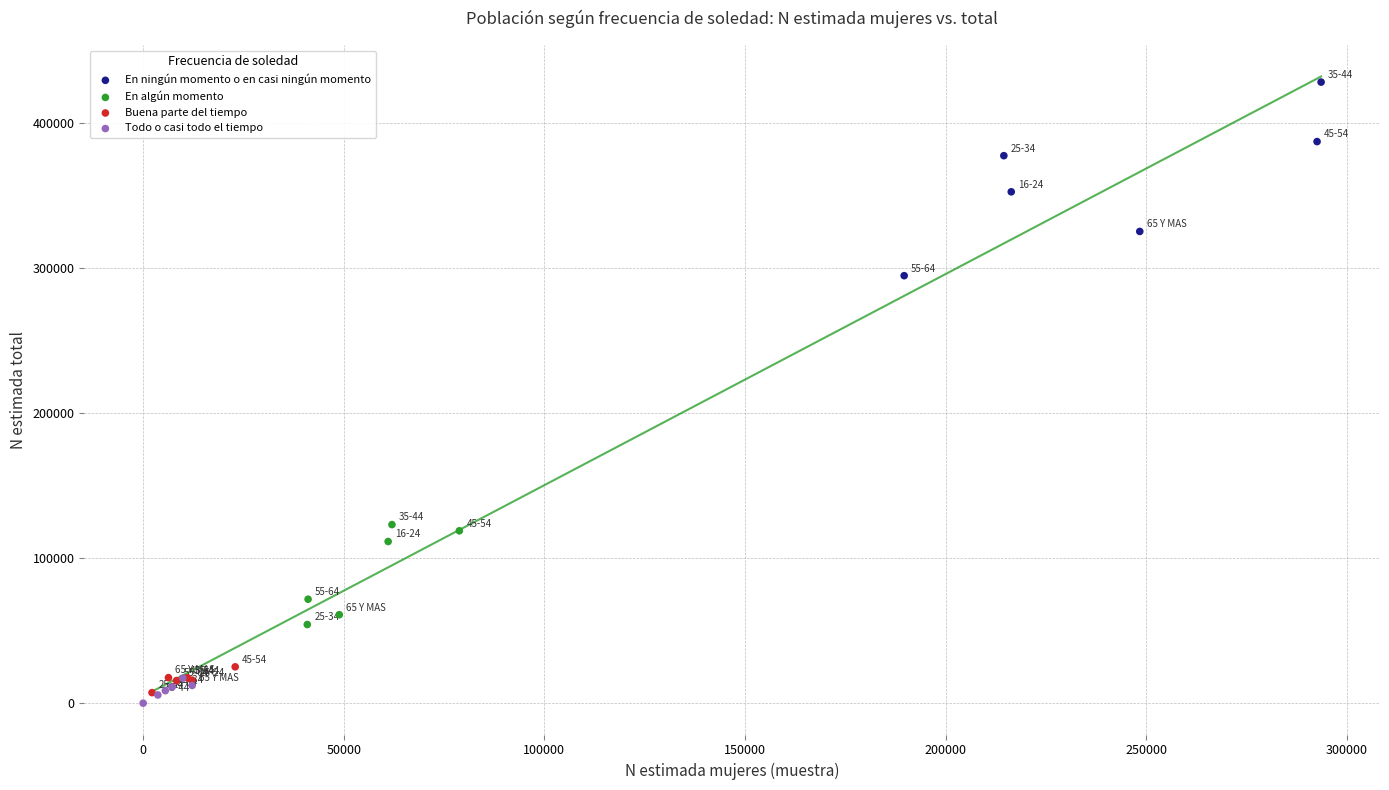

Which series reaches the maximum Y coordinate?

En ningún momento o en casi ningún momento